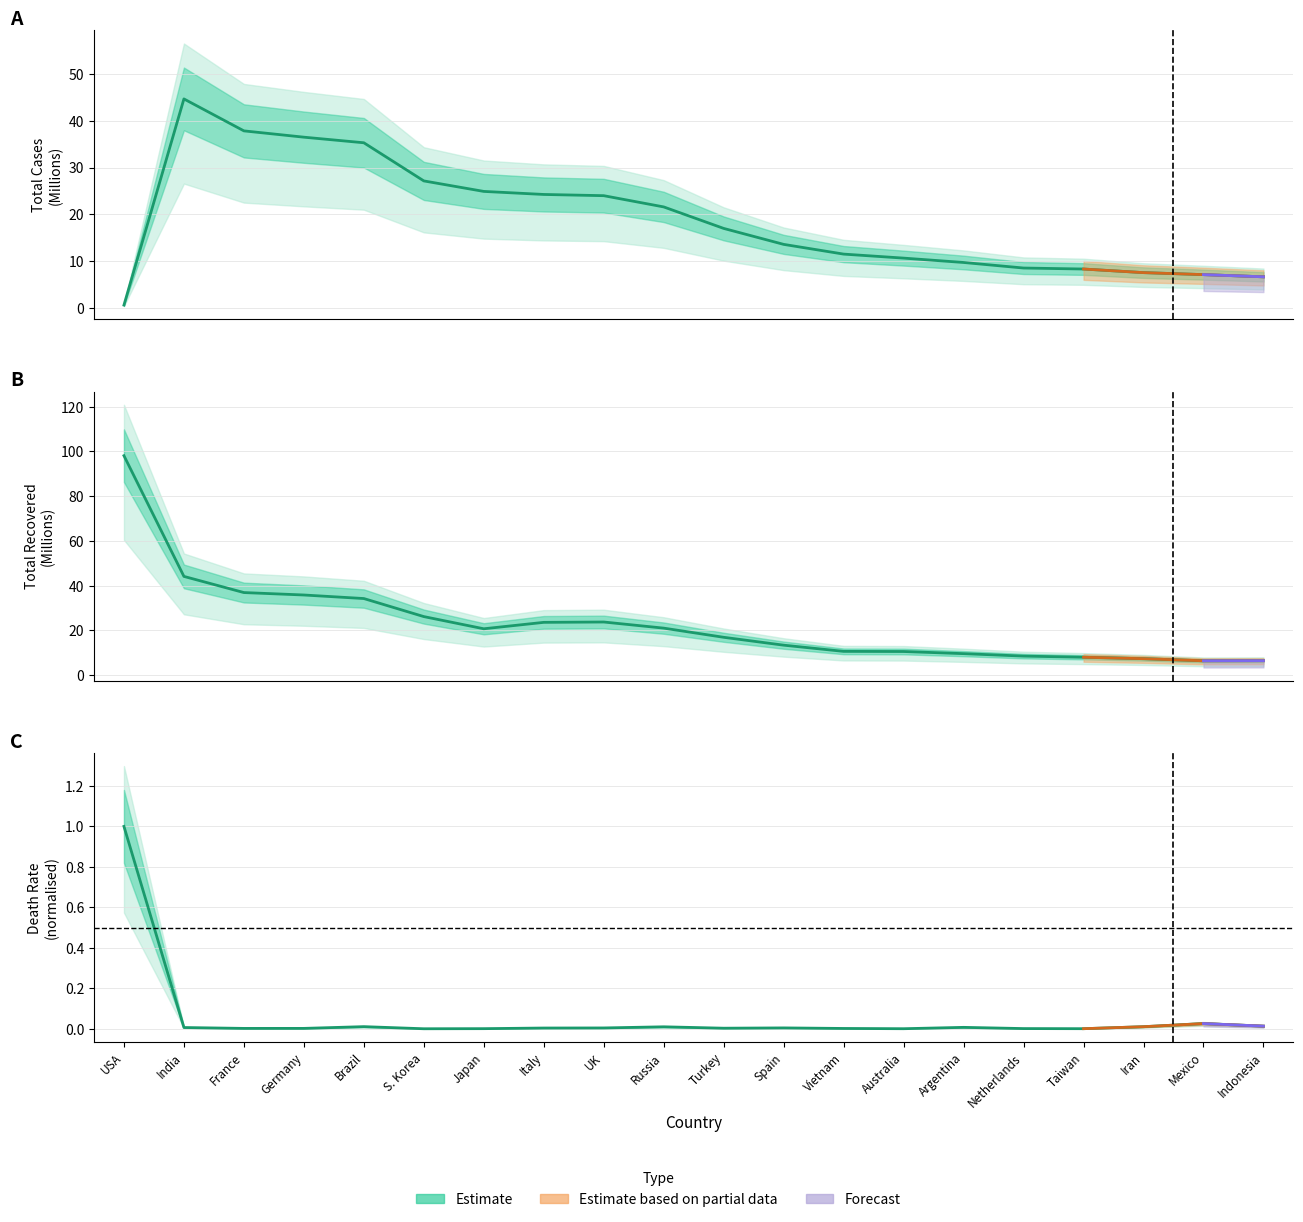

What is the total value across all series at S. Korea?

53.3